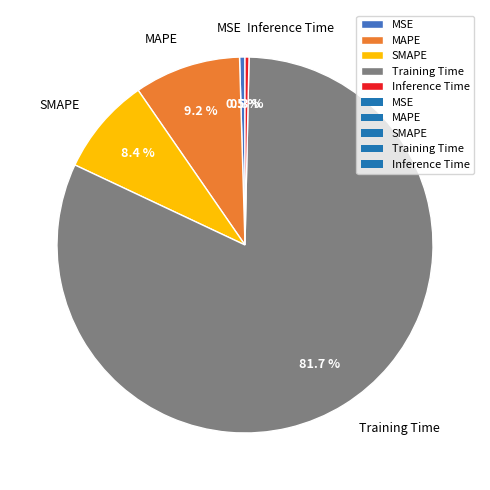

Does MAPE represent more than half of the total?

No